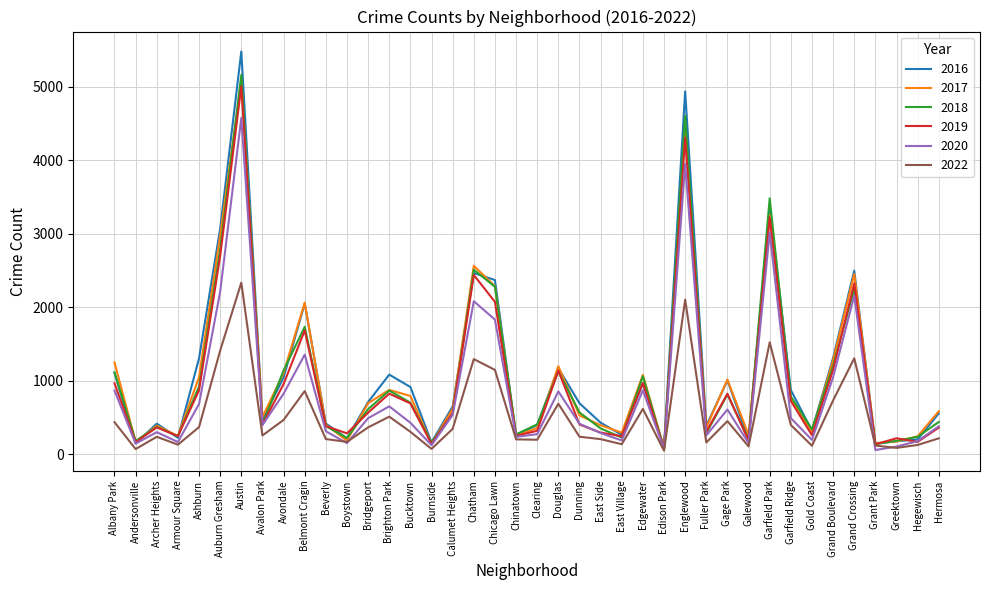

True or false: 2016 has a value of 3944 at Chatham.

False